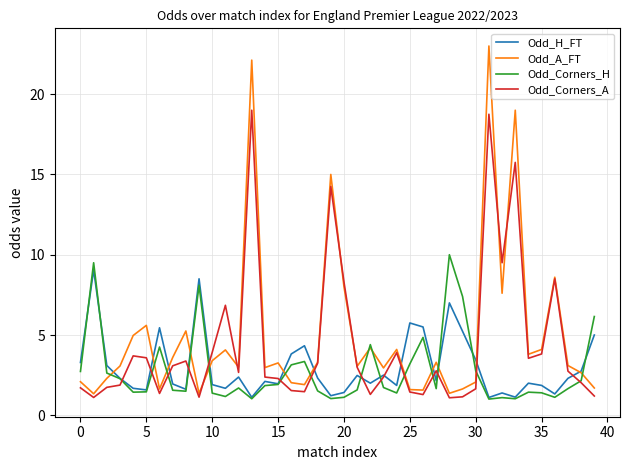

What is the maximum value for Odd_H_FT?

9.1